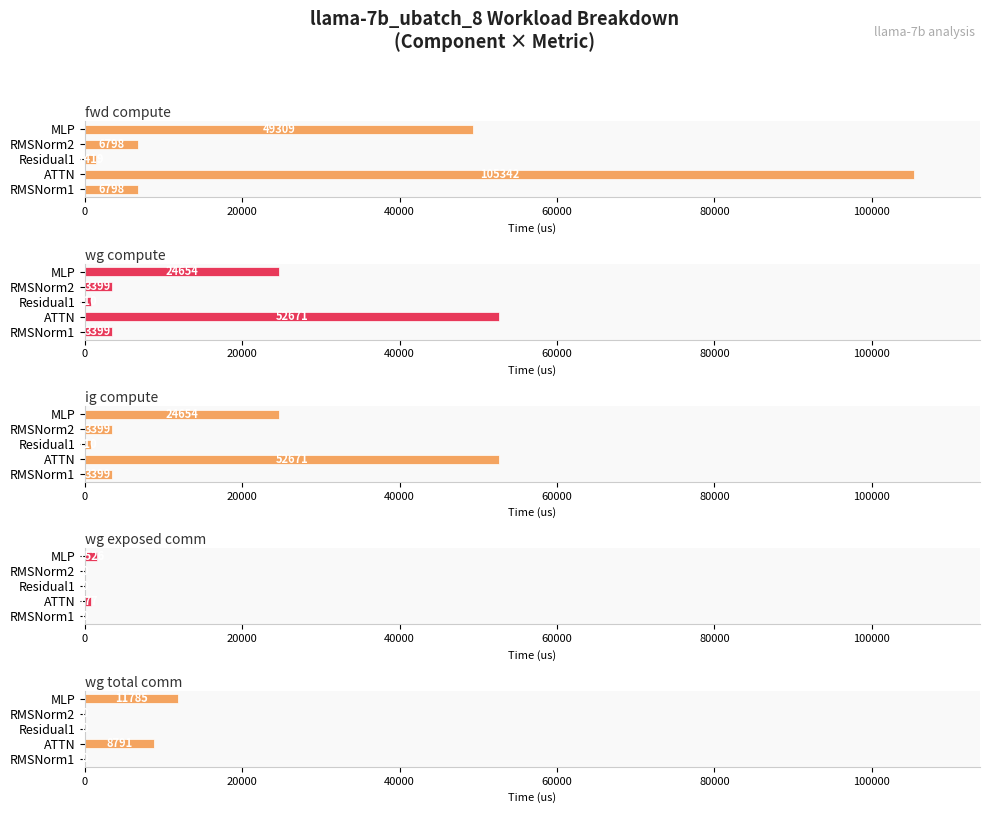

Rank the series by their maximum value, from lowest to highest.

wg exposed comm, wg total comm, wg compute, ig compute, fwd compute